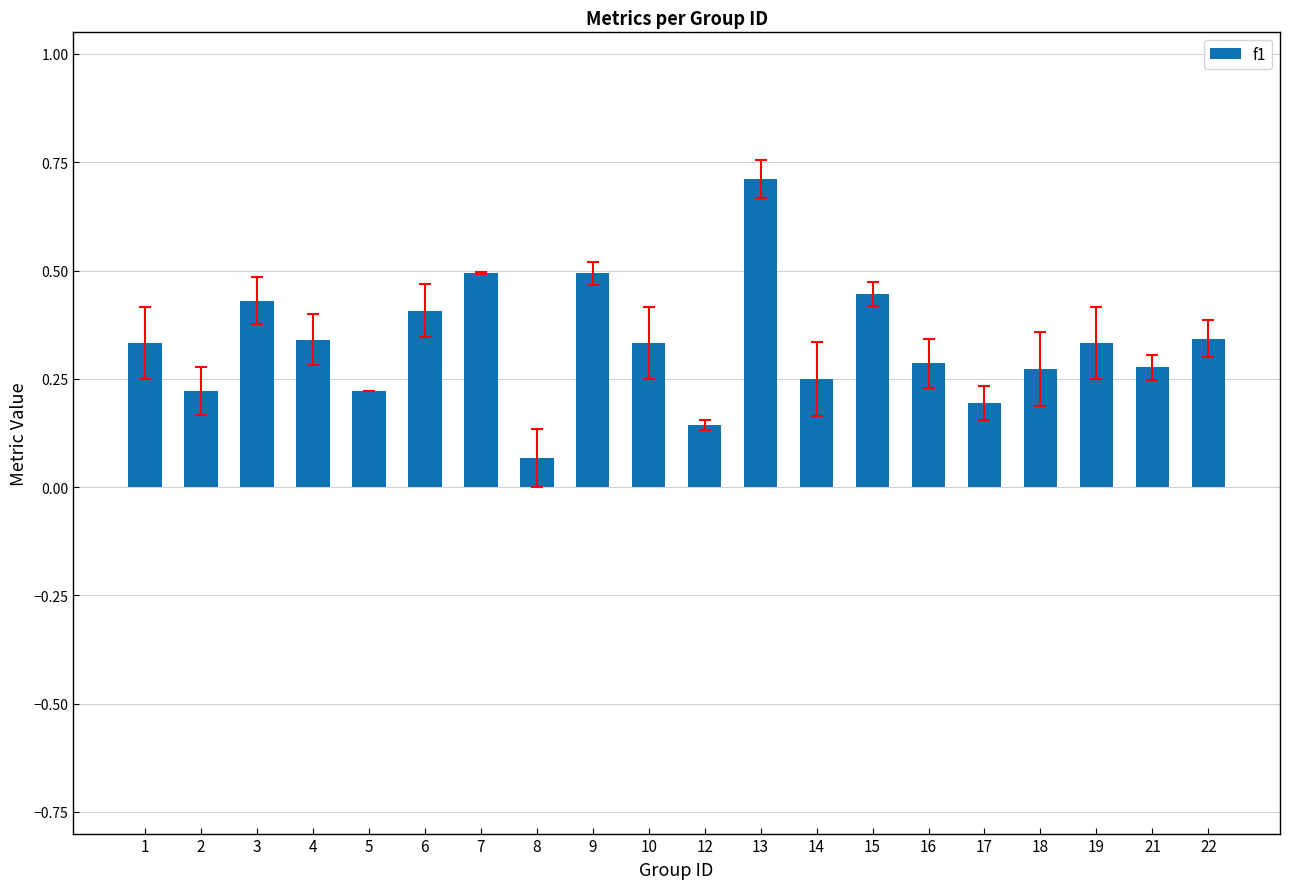

At which category does the chart reach its minimum across all series?

8